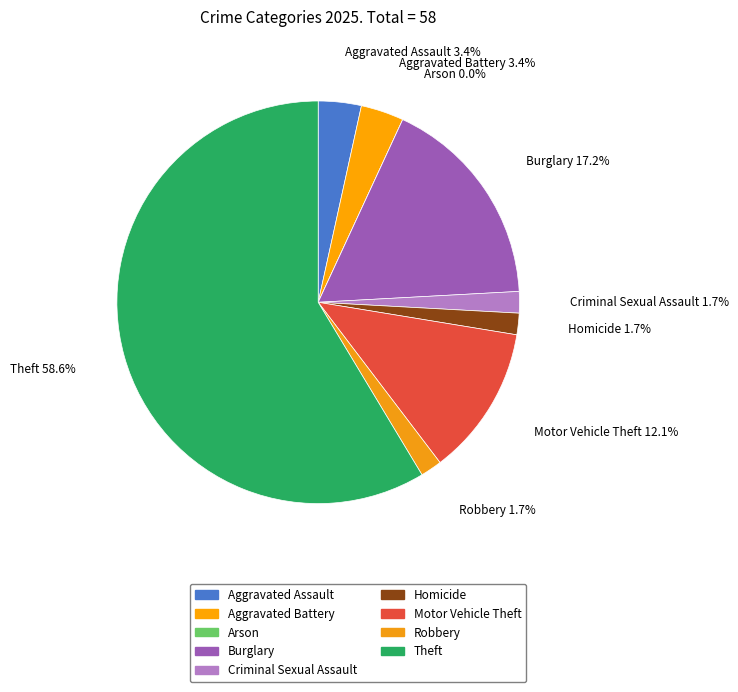

Do Motor Vehicle Theft and Homicide together represent more than half of the pie?

No